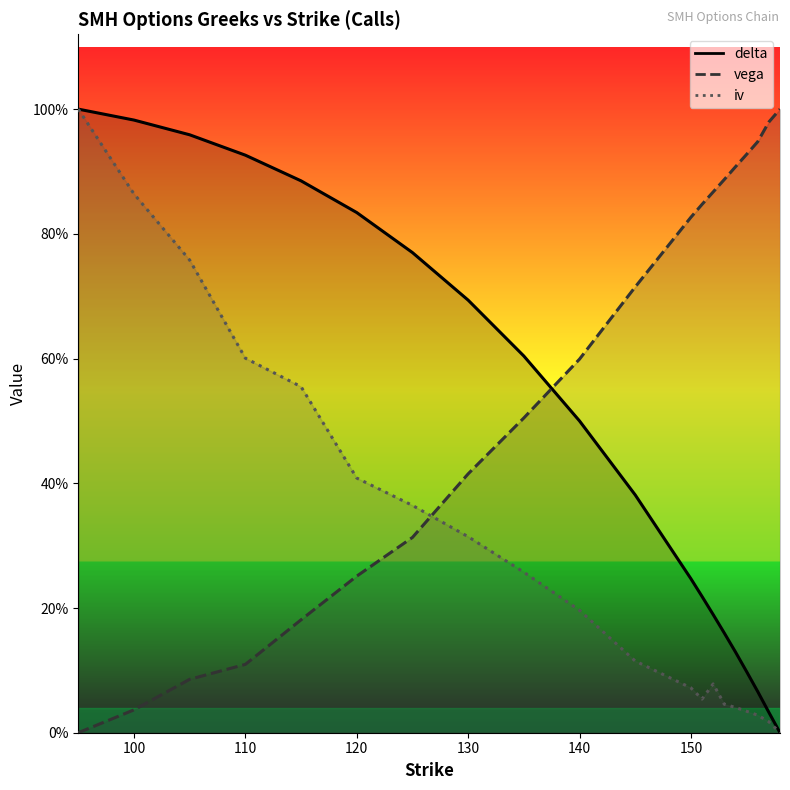

The value of vega at 115 is 0.1. True or false?

False